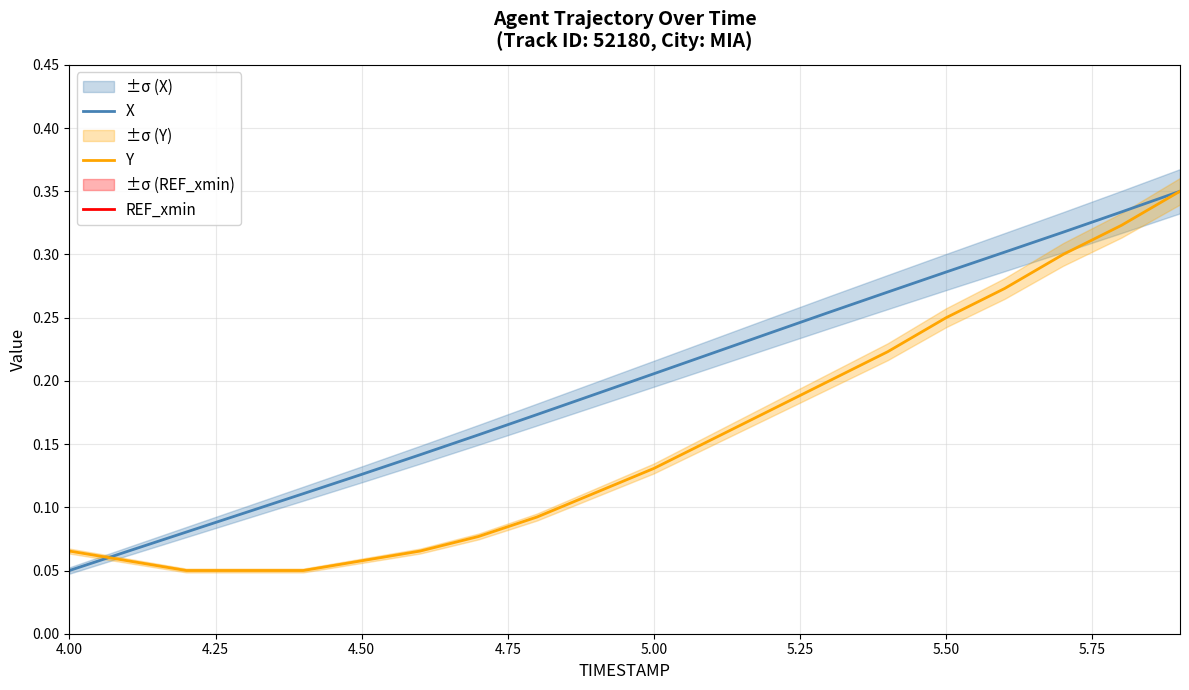

Where is X nearest to the value 0?

4.00